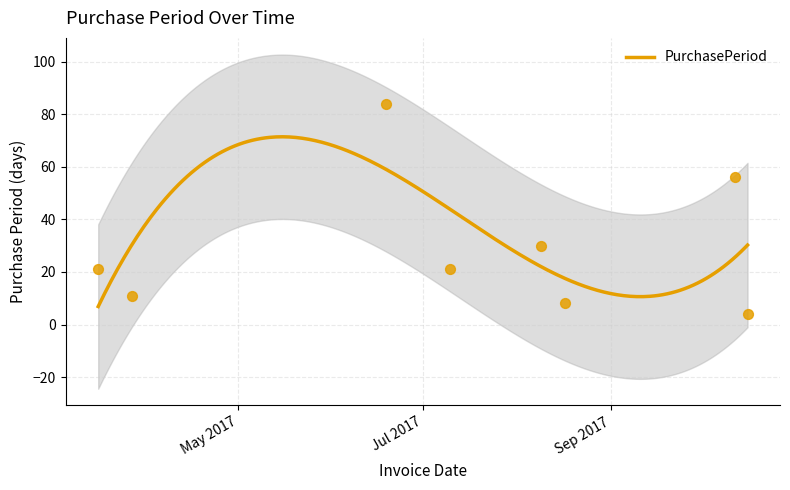

Approximately how many times larger is the value at 2017-06-19 compared to 2017-03-16?

4.0